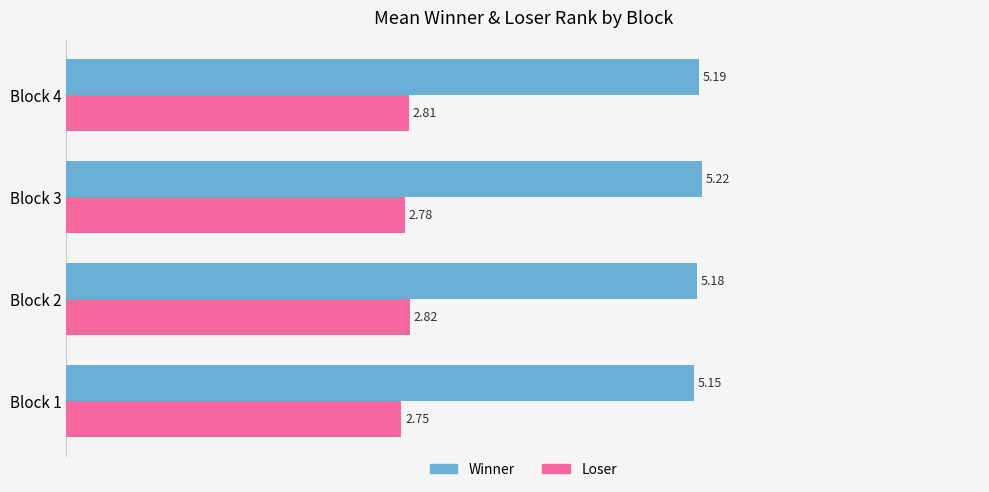

What is the difference between the maximum and minimum values in the Winner series?

0.1